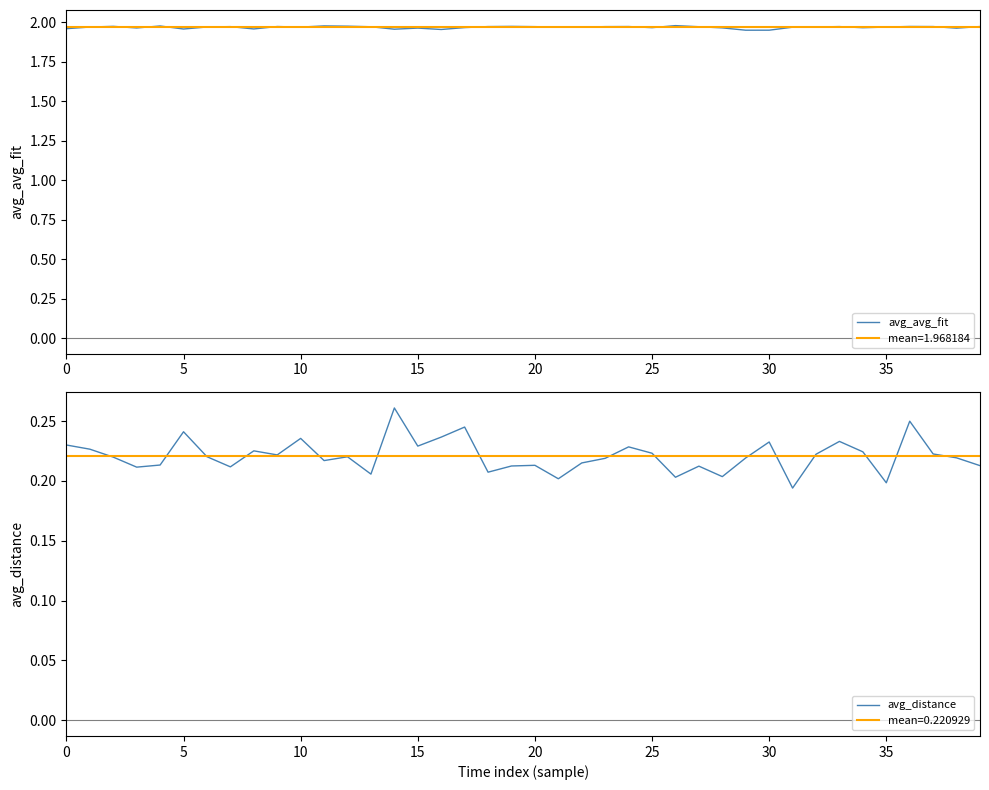

True or false: avg_avg_fit has a value of 0.6 at 35.

False